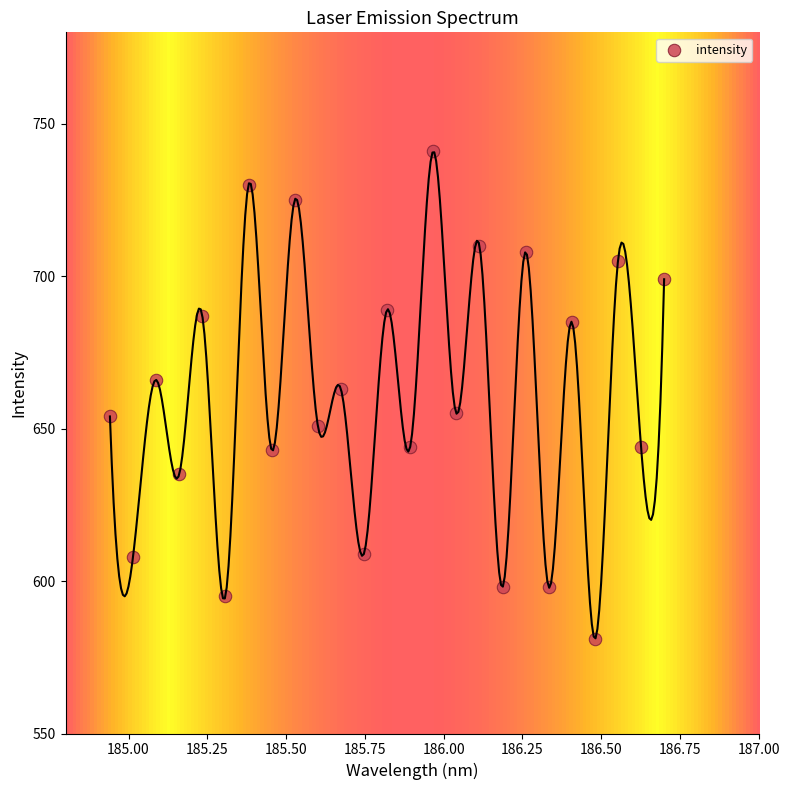

What is the range of Y values (max minus min)?

160